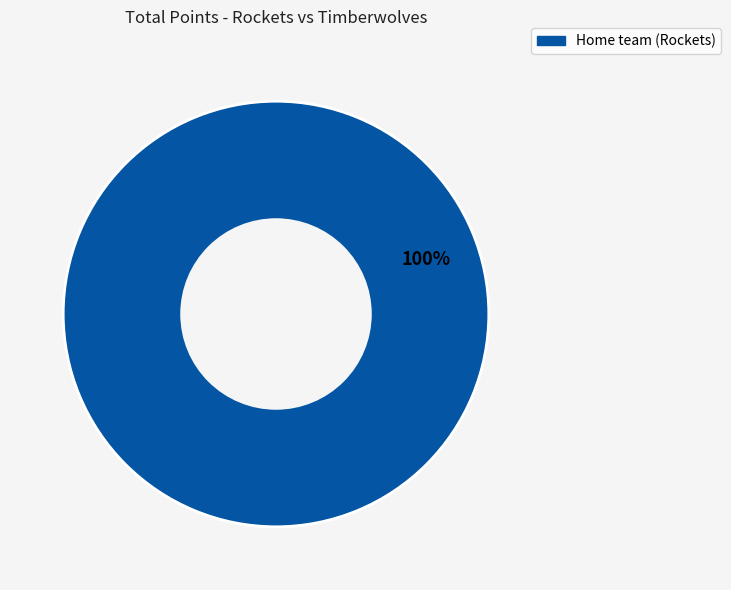

Is there a majority slice in this chart?

Yes